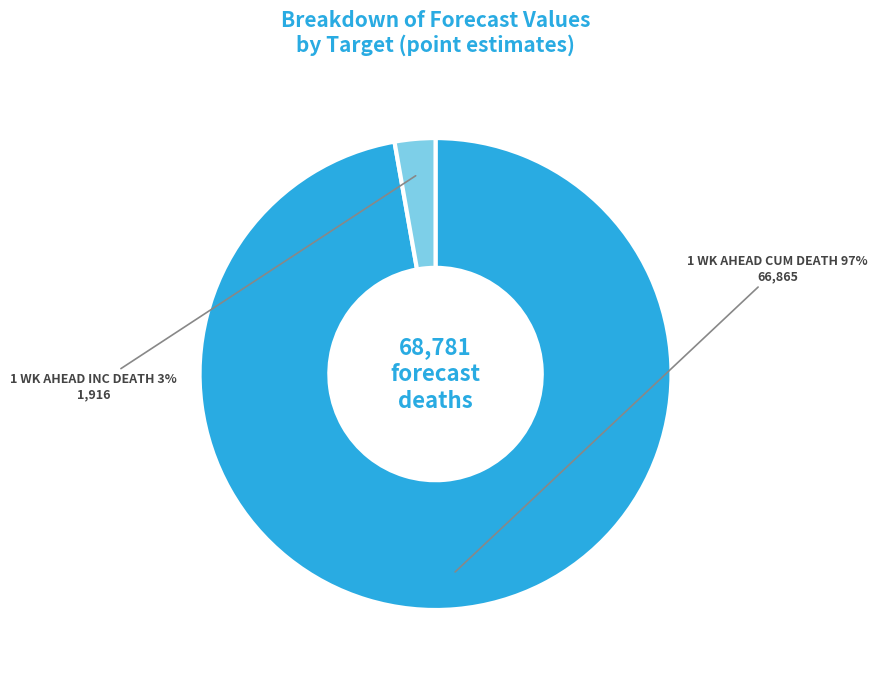

Count the number of slices in the pie.

2